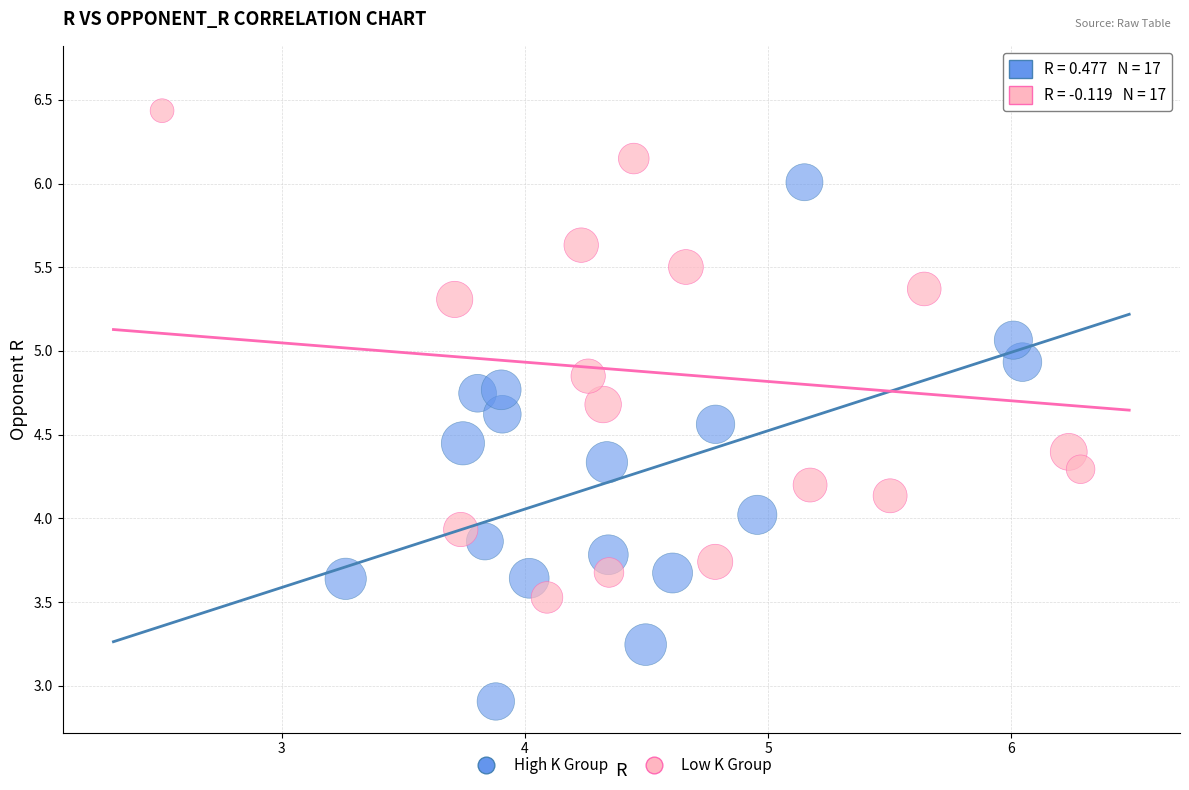

Which series reaches the minimum Y coordinate?

High K Group